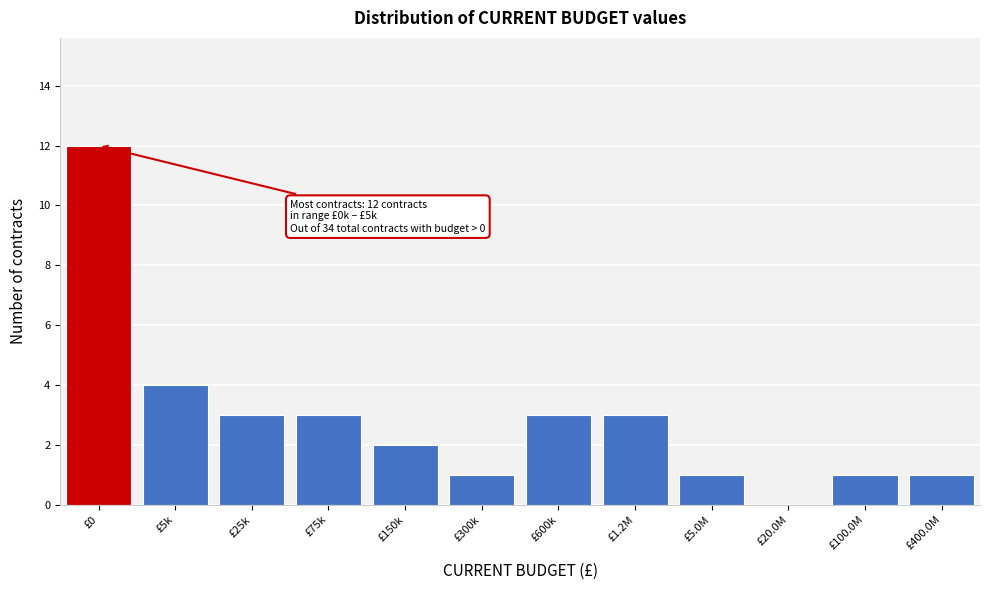

Reading left to right, extract all data points from this chart.

£0=12	£5k=4	£25k=3	£75k=3	£150k=2	£300k=1	£600k=3	£1.2M=3	£5.0M=1	£20.0M=0	£100.0M=1	£400.0M=1